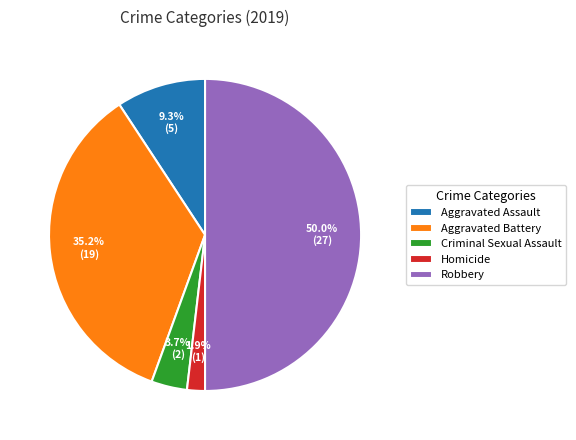

Rank the categories by value from highest to lowest.

Robbery, Aggravated Battery, Aggravated Assault, Criminal Sexual Assault, Homicide